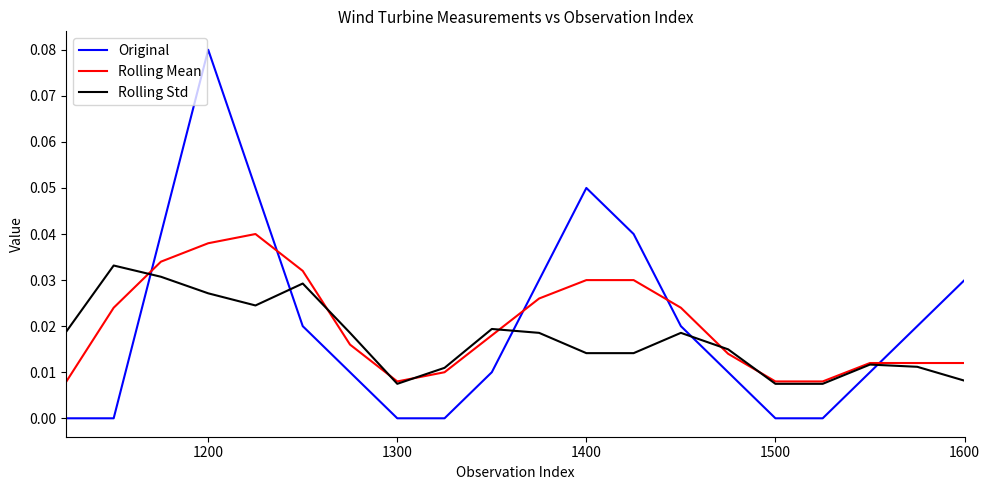

How many series are shown in this chart?

3